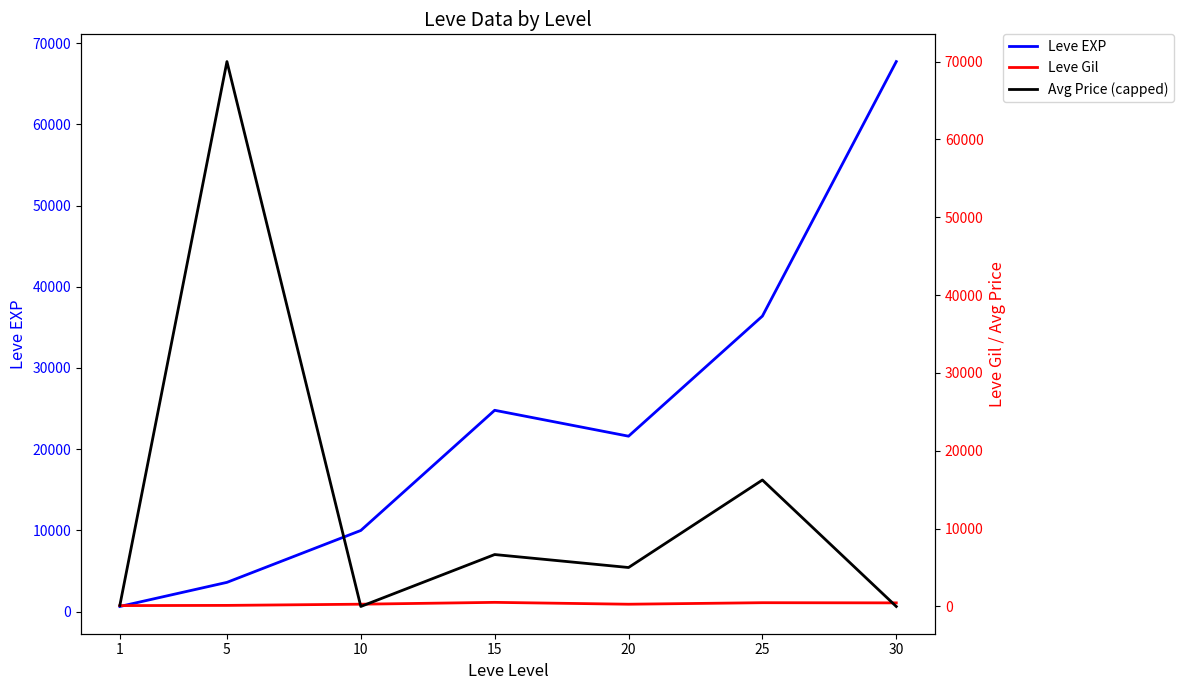

Where is the first local minimum for Leve Gil?

20